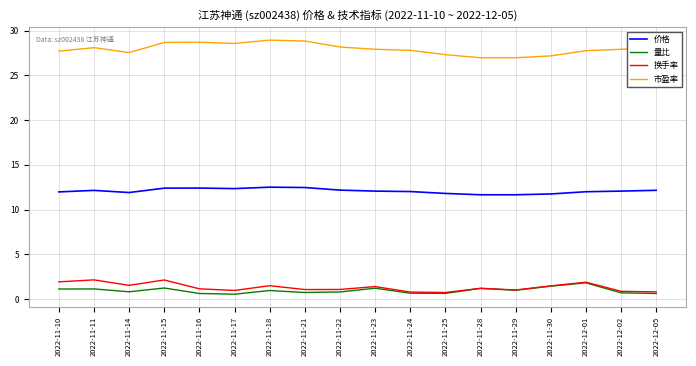

True or false: 市盈率 and 换手率 intersect in this chart.

False